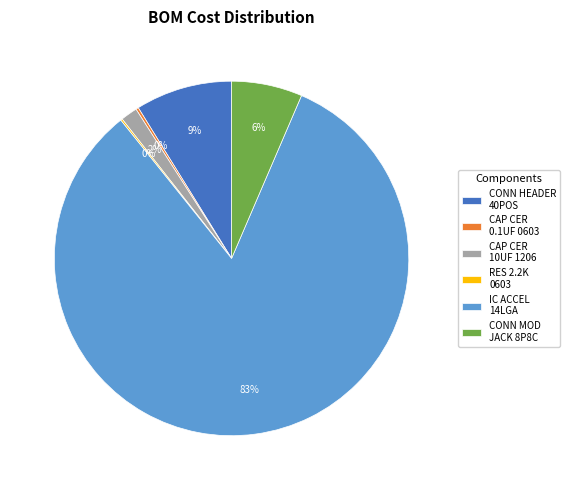

Which slice is the largest?

IC ACCEL 14LGA